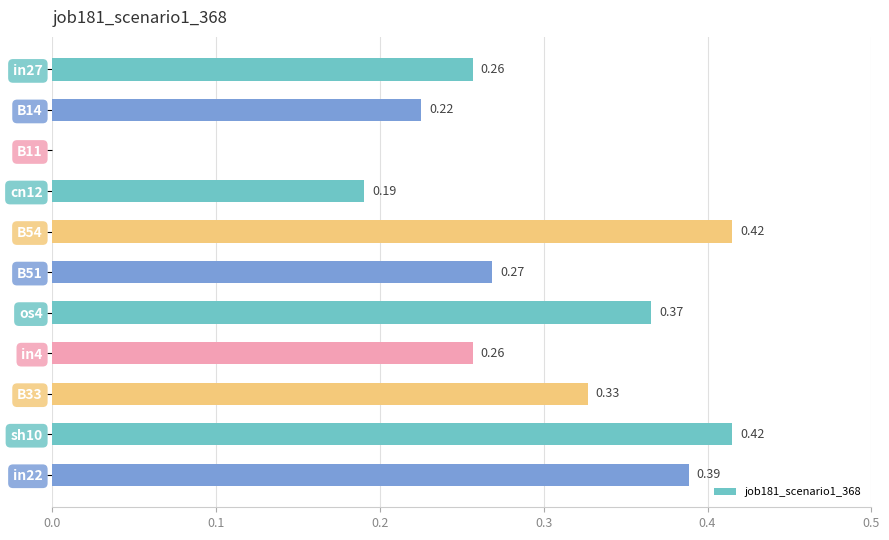

Which has a higher value, os4 or in22?

in22